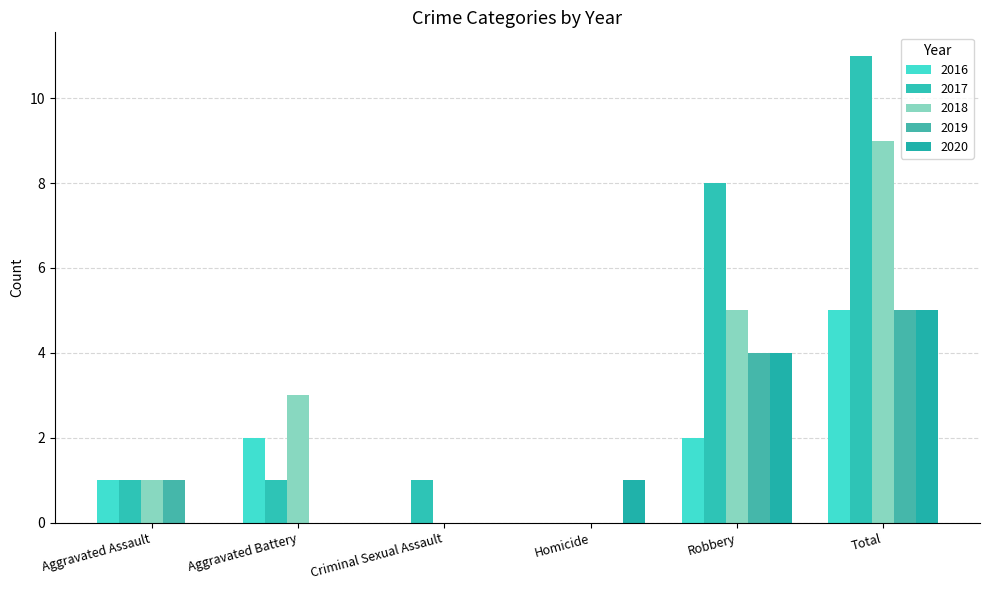

What is the sum of the 2019 values at Robbery and Homicide?

4